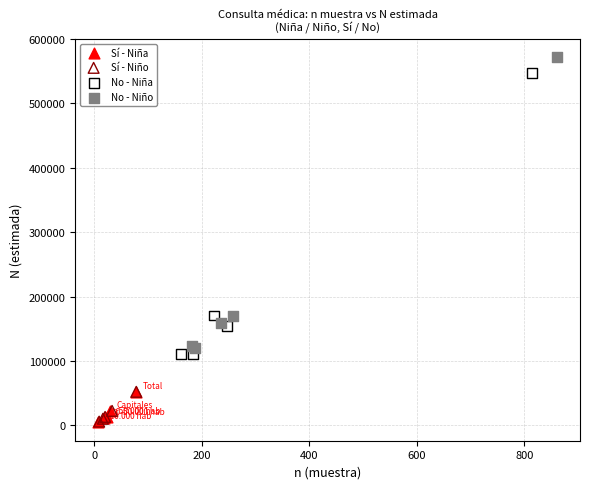

Which series has the largest Y range (max minus min)?

No - Niño